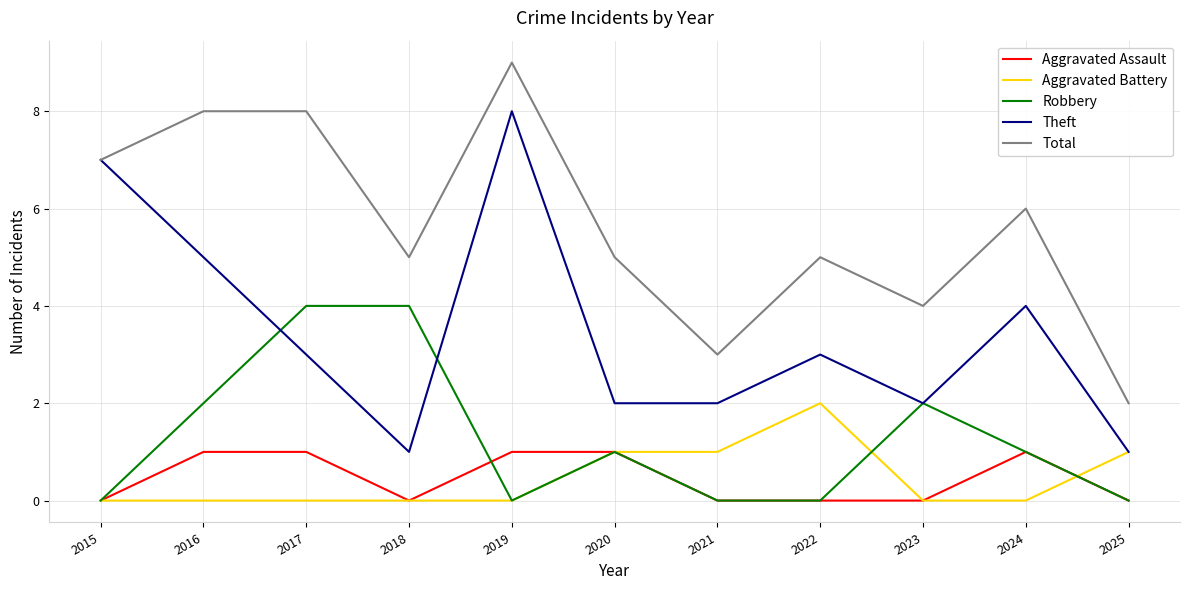

What are all the series names shown in the legend?

Aggravated Assault, Aggravated Battery, Robbery, Theft, Total